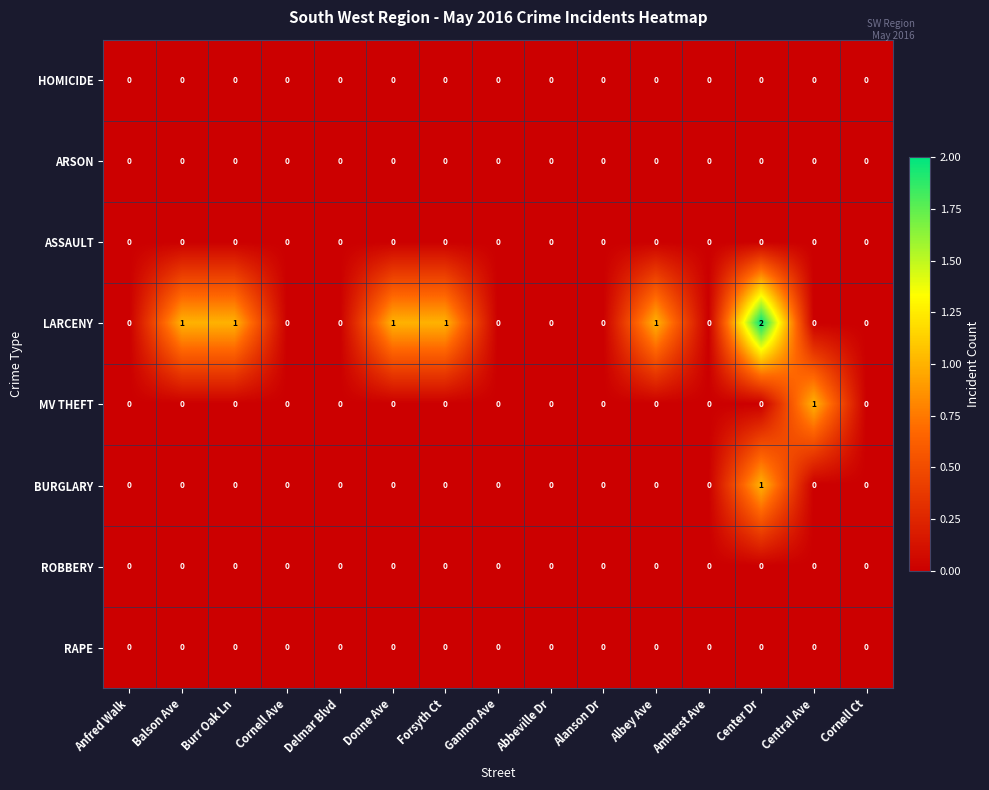

At which category is the sum across all series the highest?

Center Dr